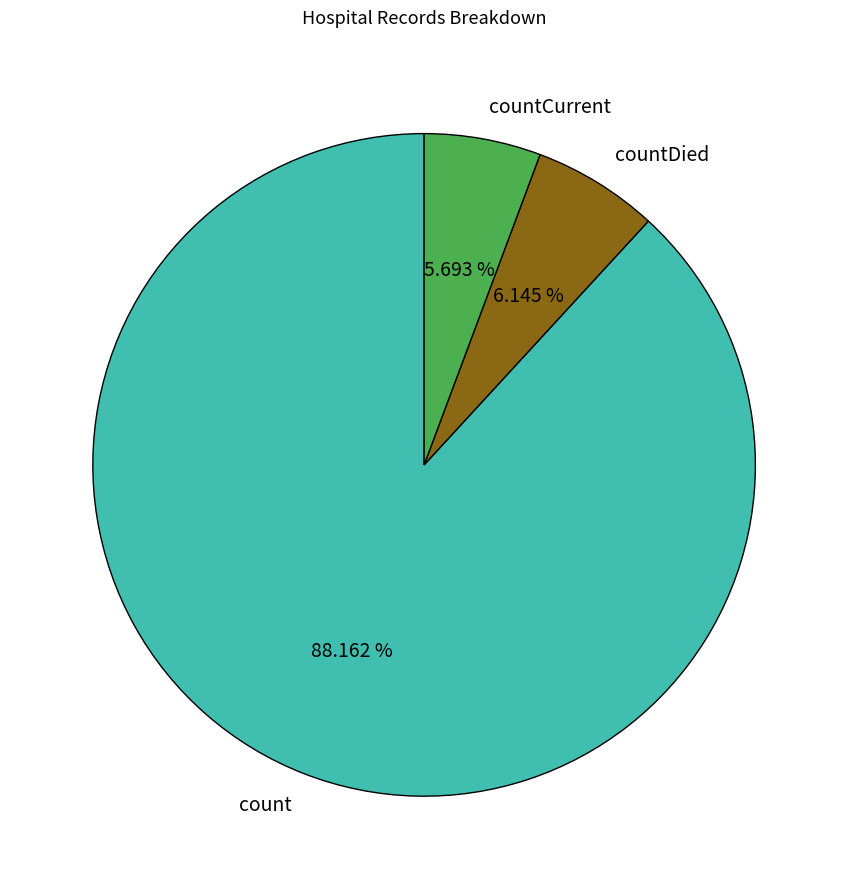

Count the number of slices in the pie.

3